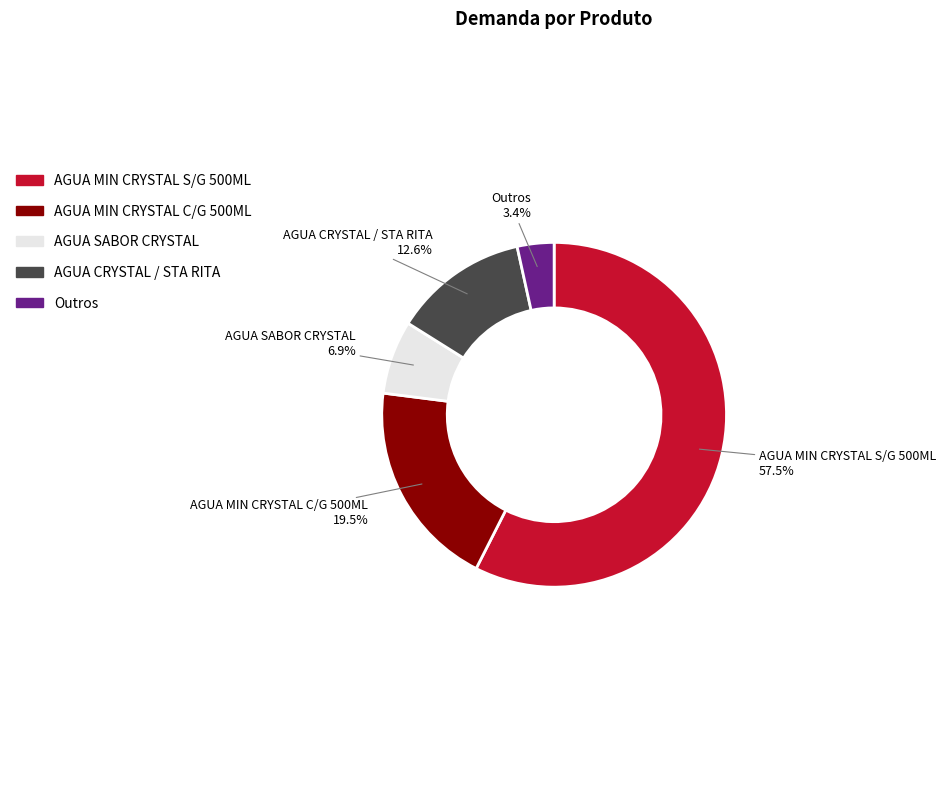

Does any single category account for the majority?

Yes